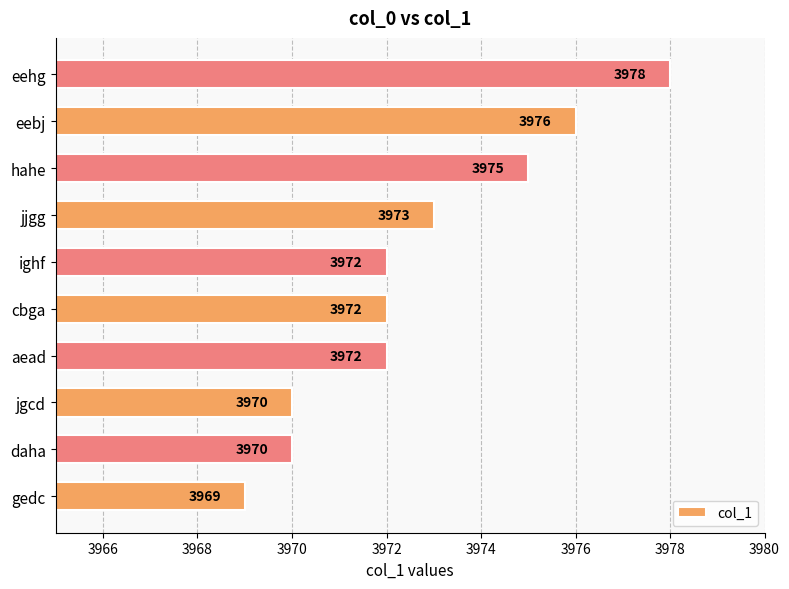

Are the bars horizontal?

Yes